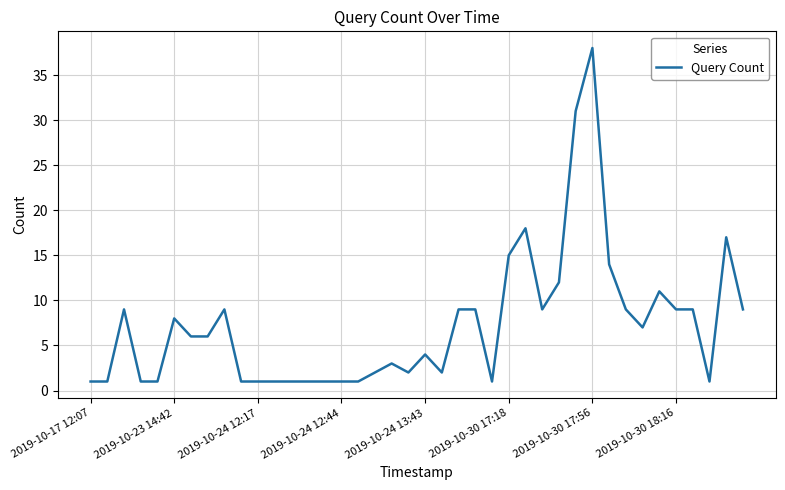

What is the difference between the maximum and minimum values?

37